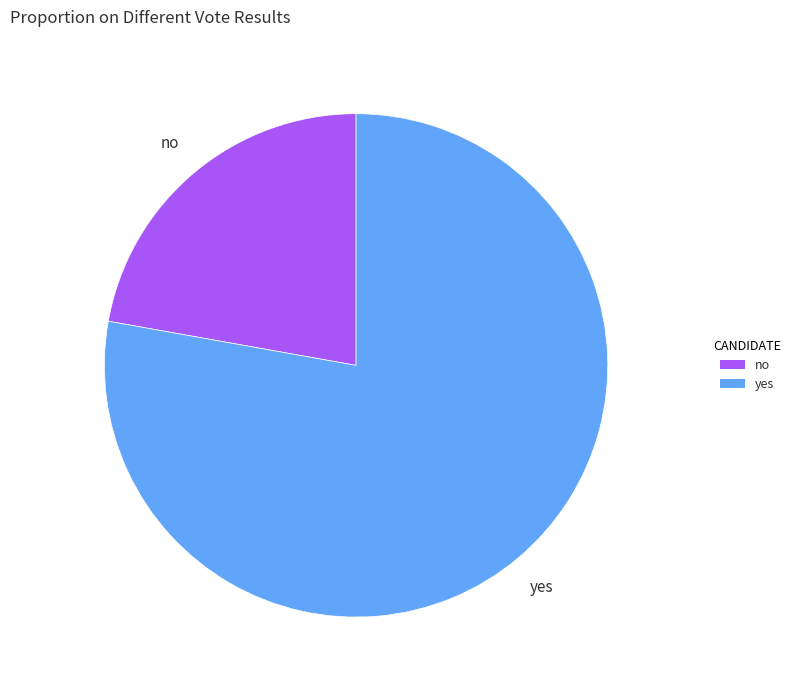

Is it true that yes is 87% of the pie?

False